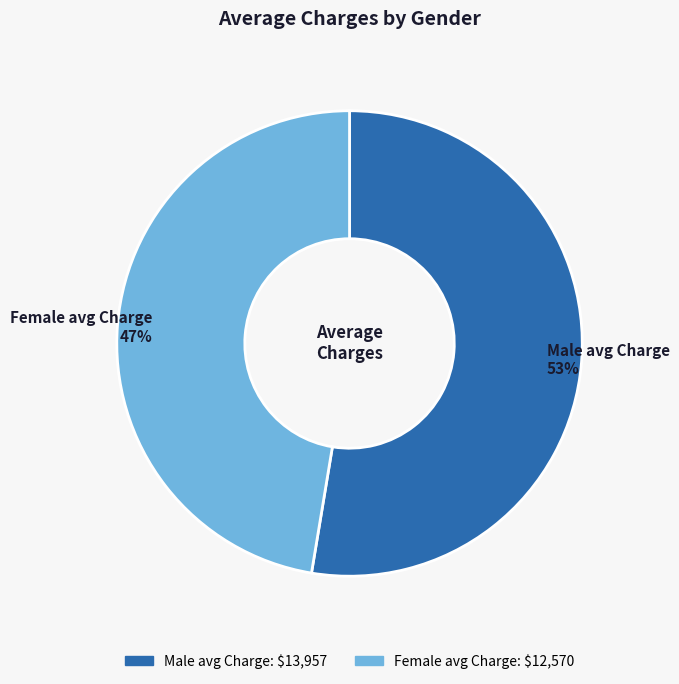

The Male avg Charge slice represents 53% of the pie. True or false?

True